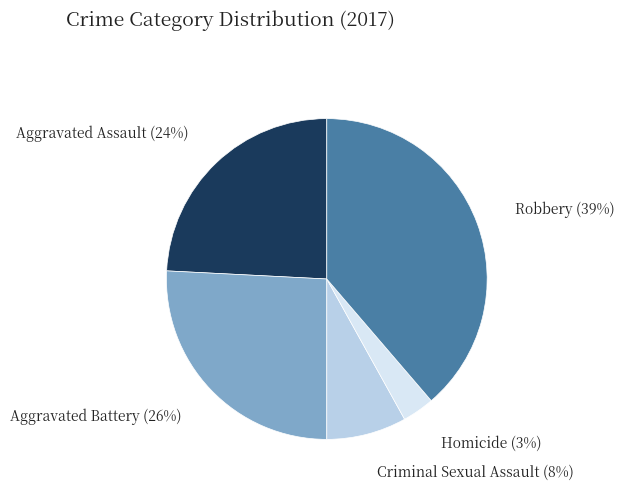

Which has a higher value, Robbery or Homicide?

Robbery